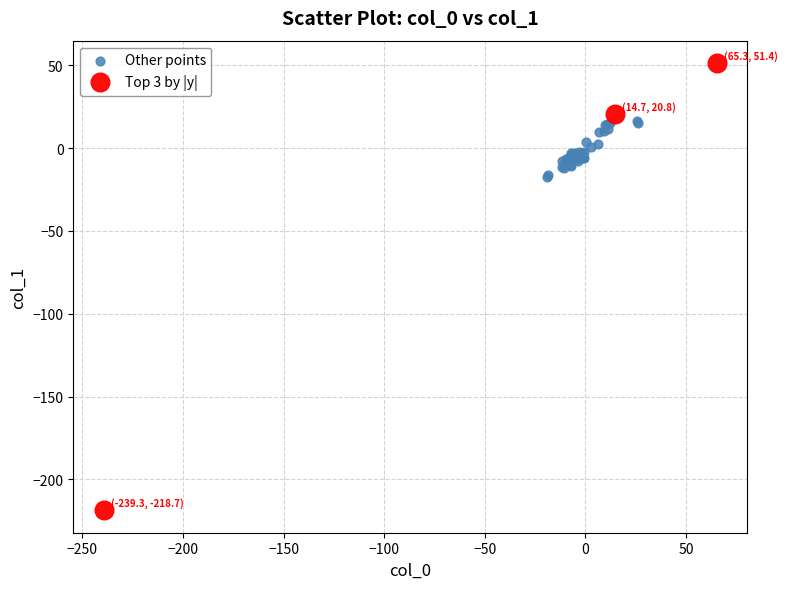

Which series reaches the maximum Y coordinate?

Top 3 by |y|